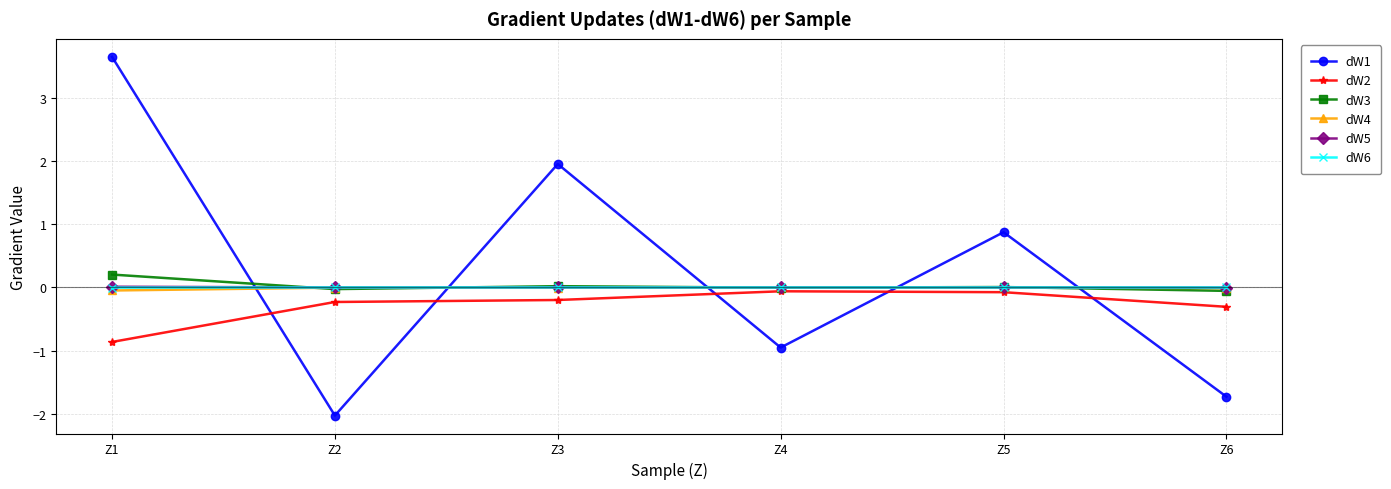

How many lines are shown in the chart?

6